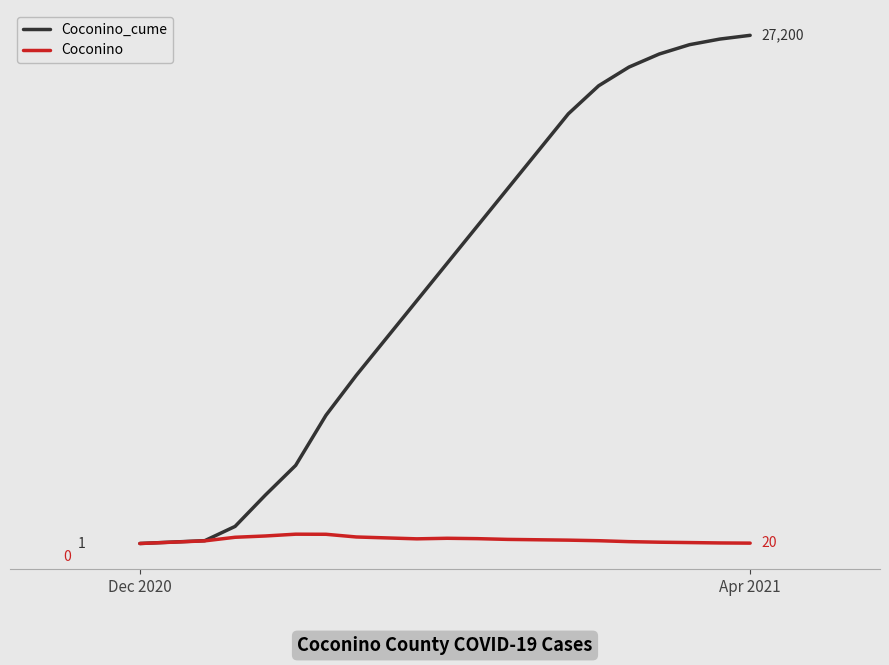

List the series in order of their peak value, lowest first.

Coconino, Coconino_cume